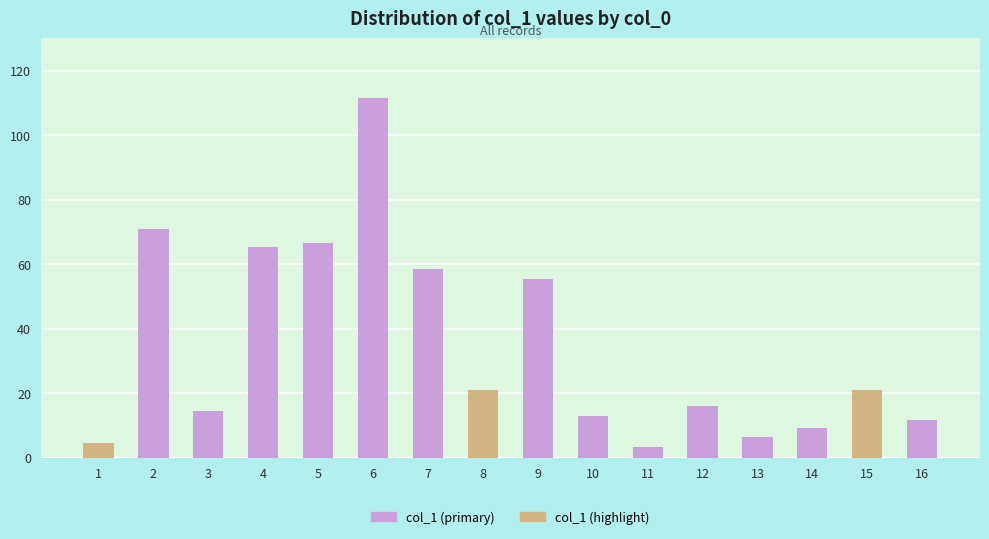

What is the sum of the col_1 (tan) values at 10 and 1?

4.6